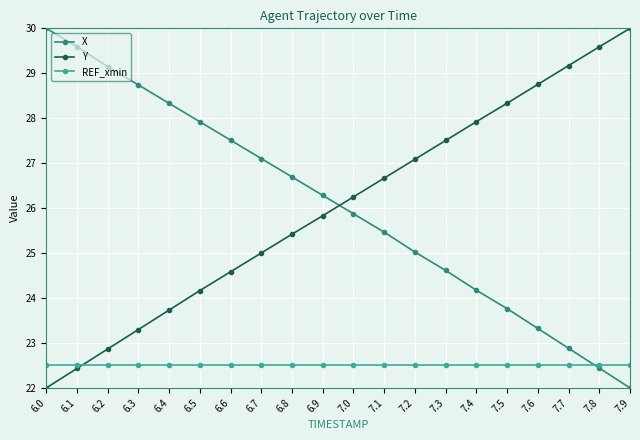

Reading left to right, extract all data points from this chart.

X: 30.0	29.6	29.1	28.7	28.3	27.9	27.5	27.1	26.7	26.3	25.9	25.5	25.0	24.6	24.2	23.8	23.3	22.9	22.4	22.0
Y: 22.0	22.4	22.9	23.3	23.7	24.2	24.6	25.0	25.4	25.8	26.3	26.7	27.1	27.5	27.9	28.3	28.8	29.2	29.6	30.0
REF_xmin: 22.5	22.5	22.5	22.5	22.5	22.5	22.5	22.5	22.5	22.5	22.5	22.5	22.5	22.5	22.5	22.5	22.5	22.5	22.5	22.5